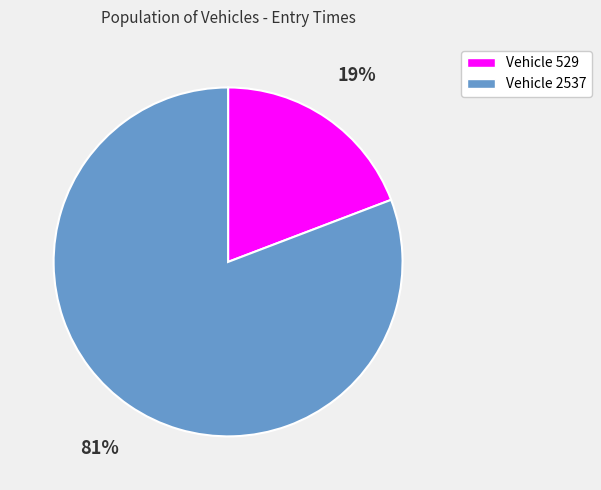

To the nearest percent, what is the difference between the largest and smallest slice percentages?

62%